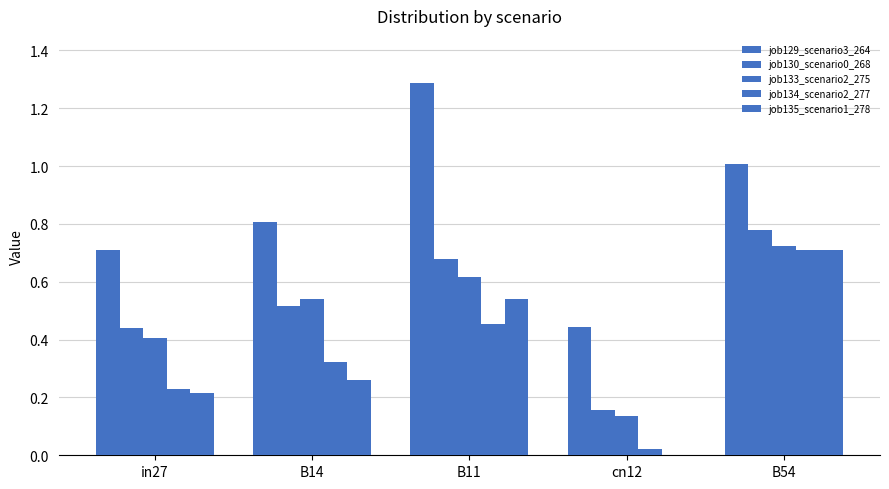

Count the number of categories in the chart.

5